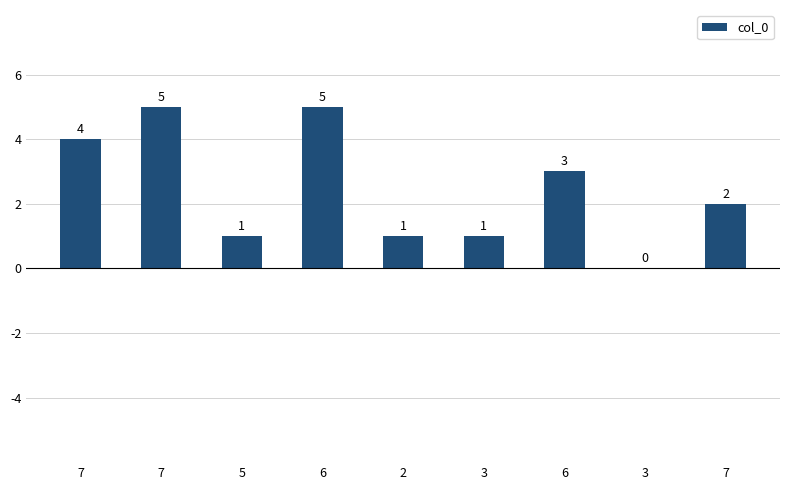

Where does the data first go above 2?

7